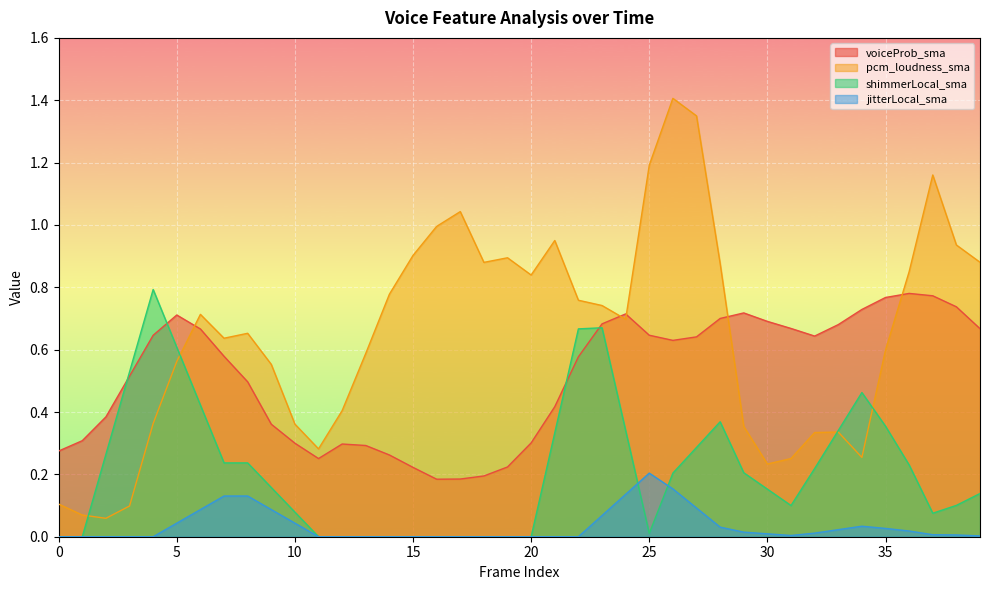

What is the difference between the second highest and second lowest values in the jitterLocal_sma series?

0.2